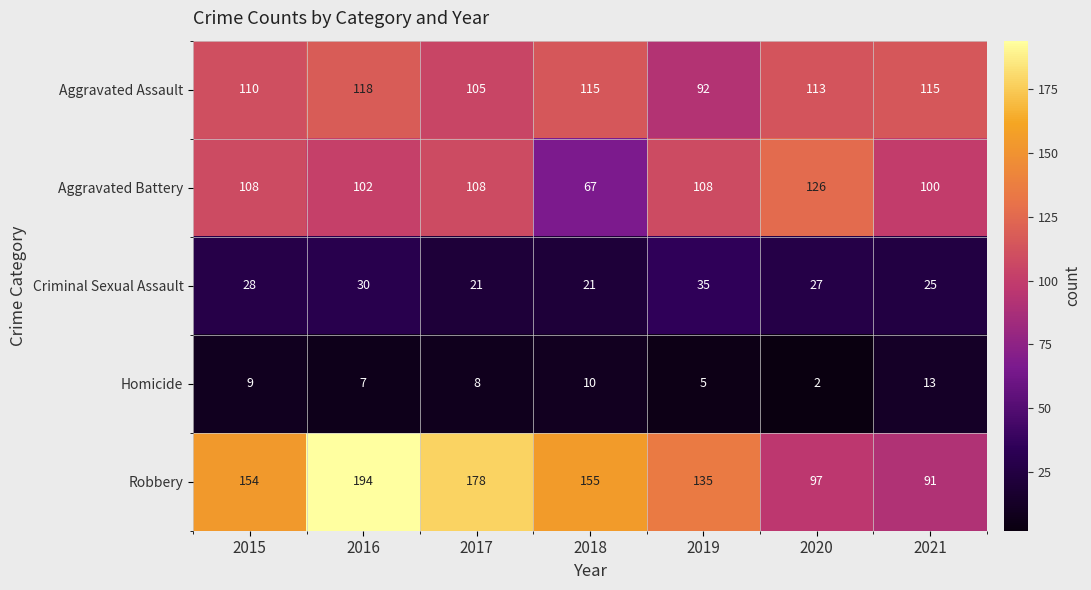

Which series changed the most between 2016 and 2019?

Robbery